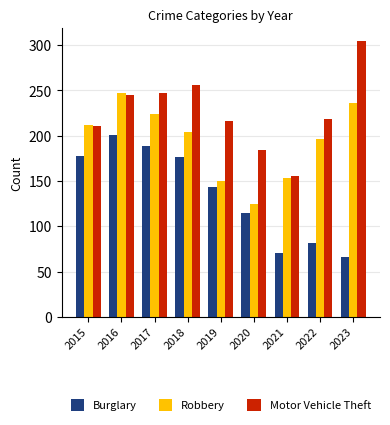

At which label does Motor Vehicle Theft first exceed 218?

2016